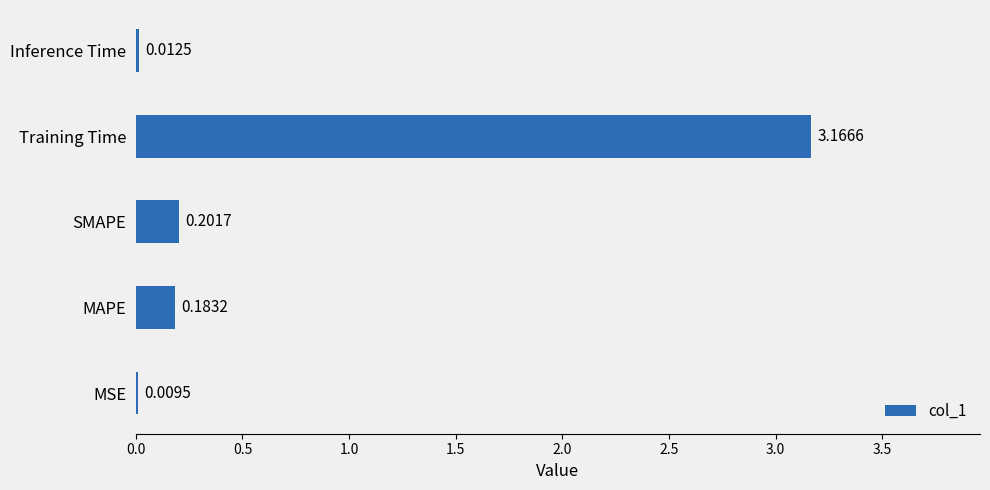

Between MAPE and MSE, which is larger?

MAPE